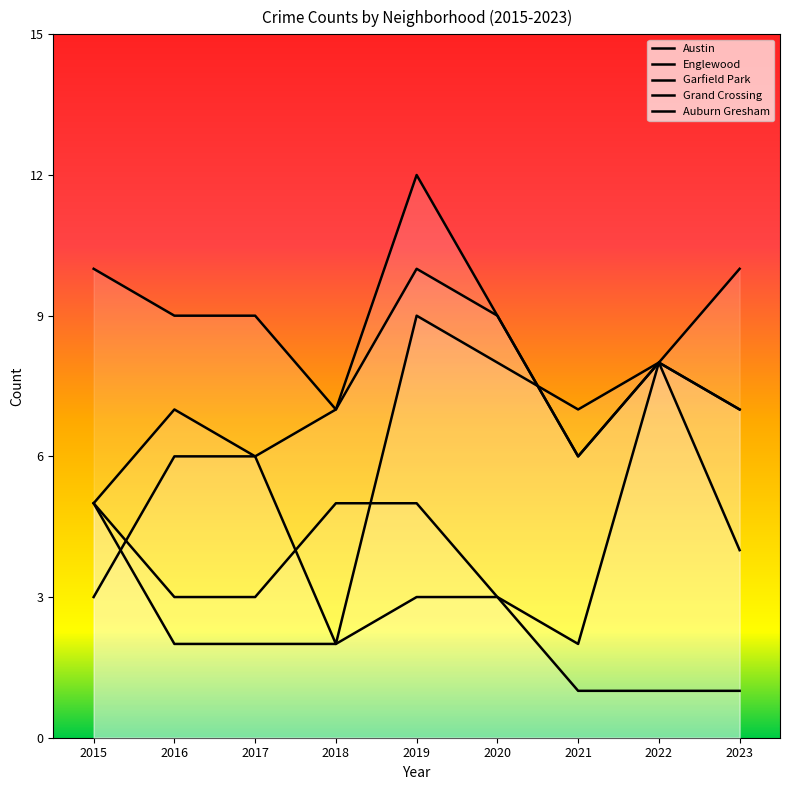

Rank the categories by Garfield Park value from highest to lowest.

2019, 2020, 2022, 2018, 2016, 2017, 2021, 2023, 2015